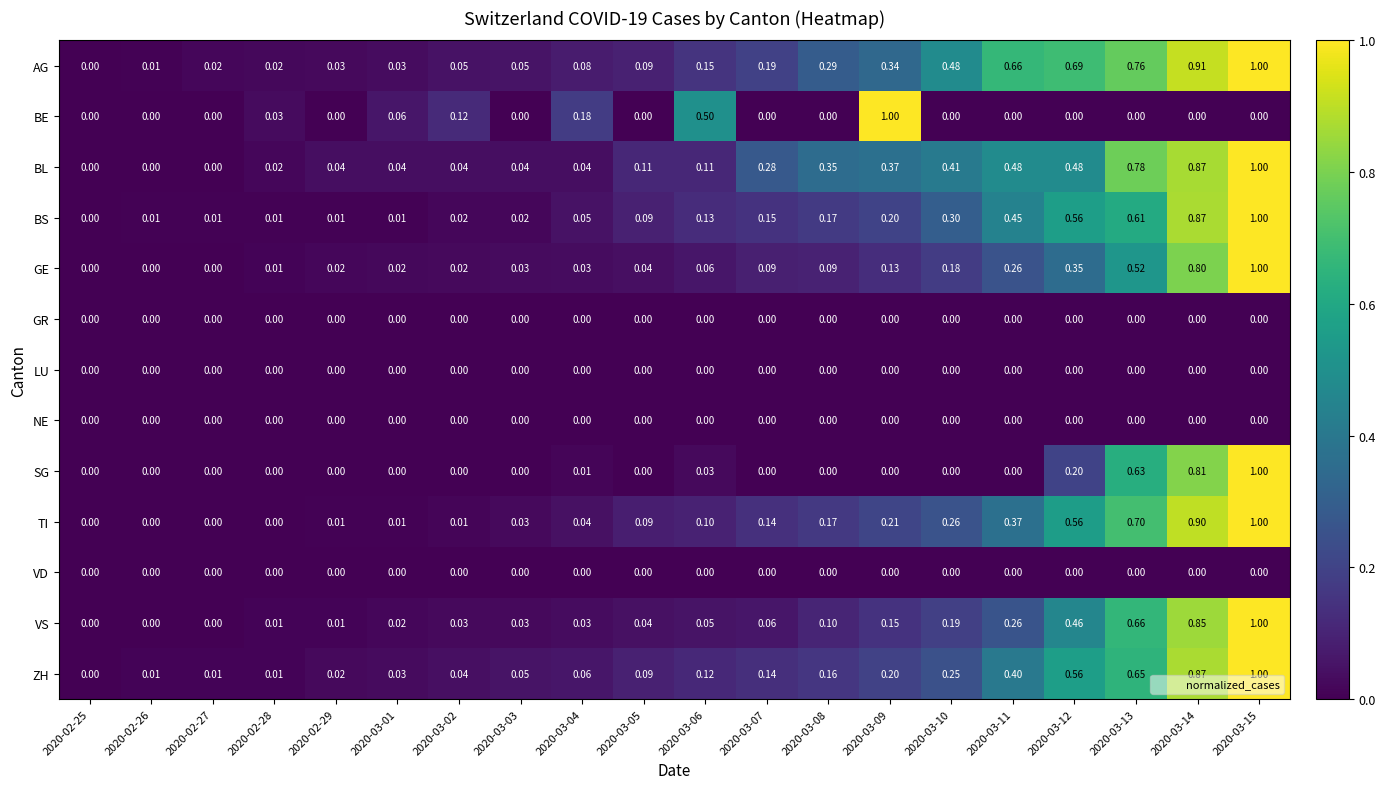

Which series has the largest total across all categories?

AG